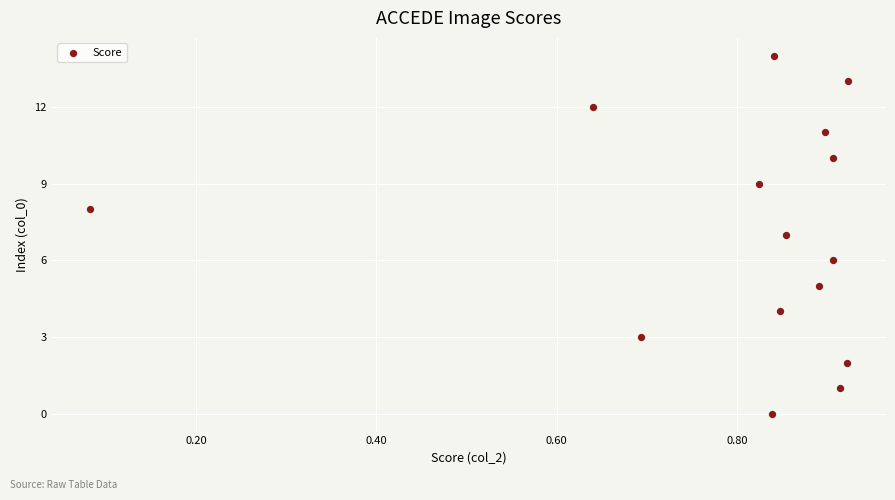

What is the range of Y values (max minus min)?

14